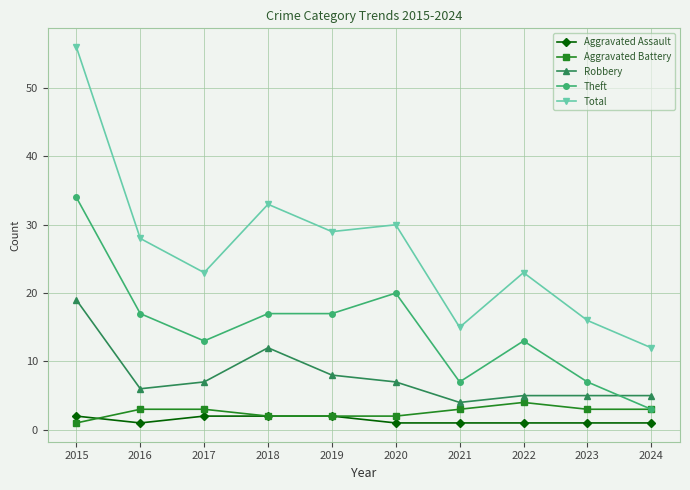

Which label corresponds to the largest value in the chart?

2015